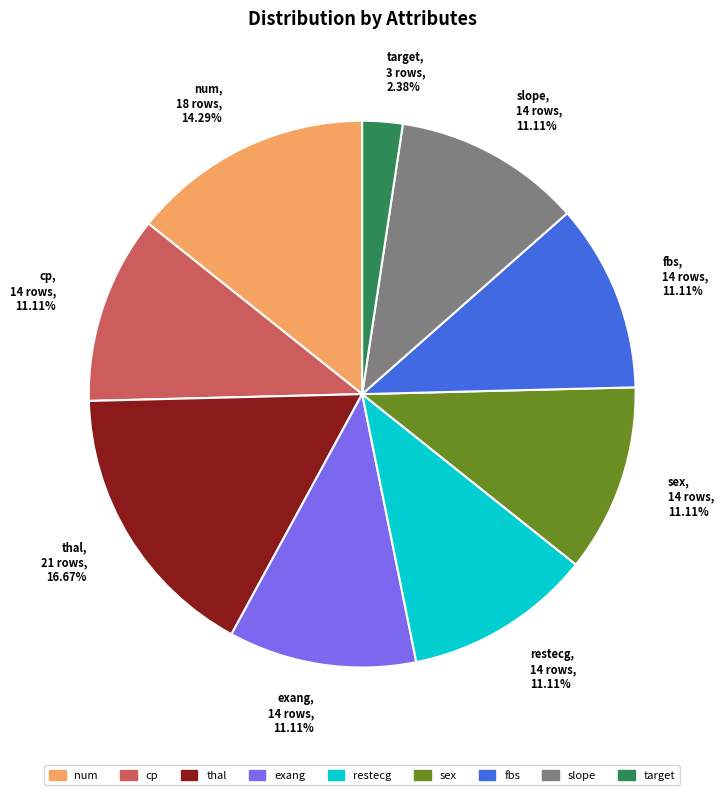

Which has a higher value, exang, 14 rows, 11.11% or thal, 21 rows, 16.67%?

thal, 21 rows, 16.67%